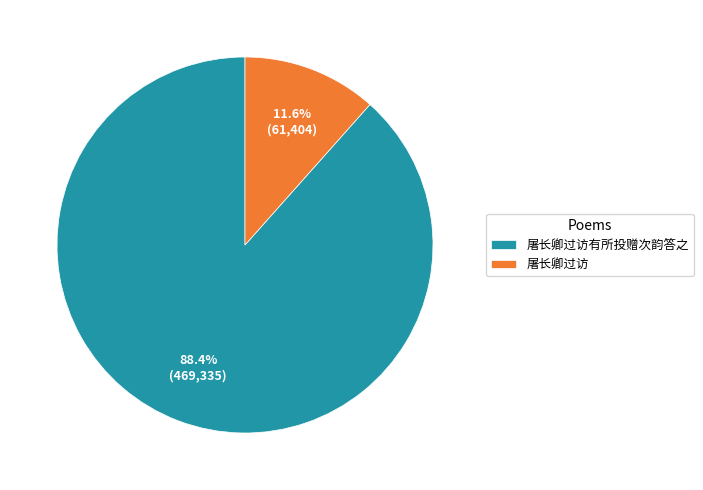

Is it true that 屠长卿过访有所投赠次韵答之 is 88% of the pie?

True